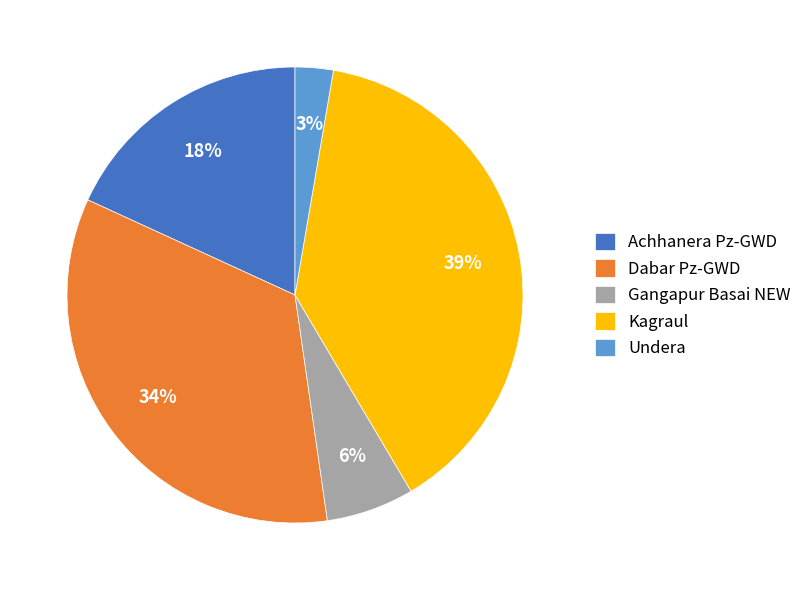

Rank the categories by value from highest to lowest.

Kagraul, Dabar Pz-GWD, Achhanera Pz-GWD, Gangapur Basai NEW, Undera